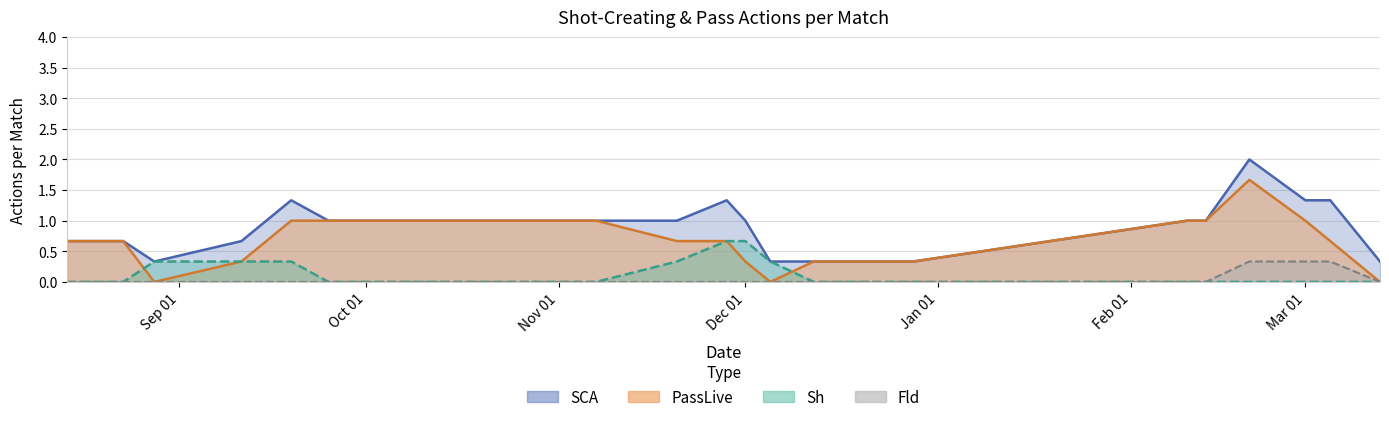

Which series has the largest total across all categories?

SCA